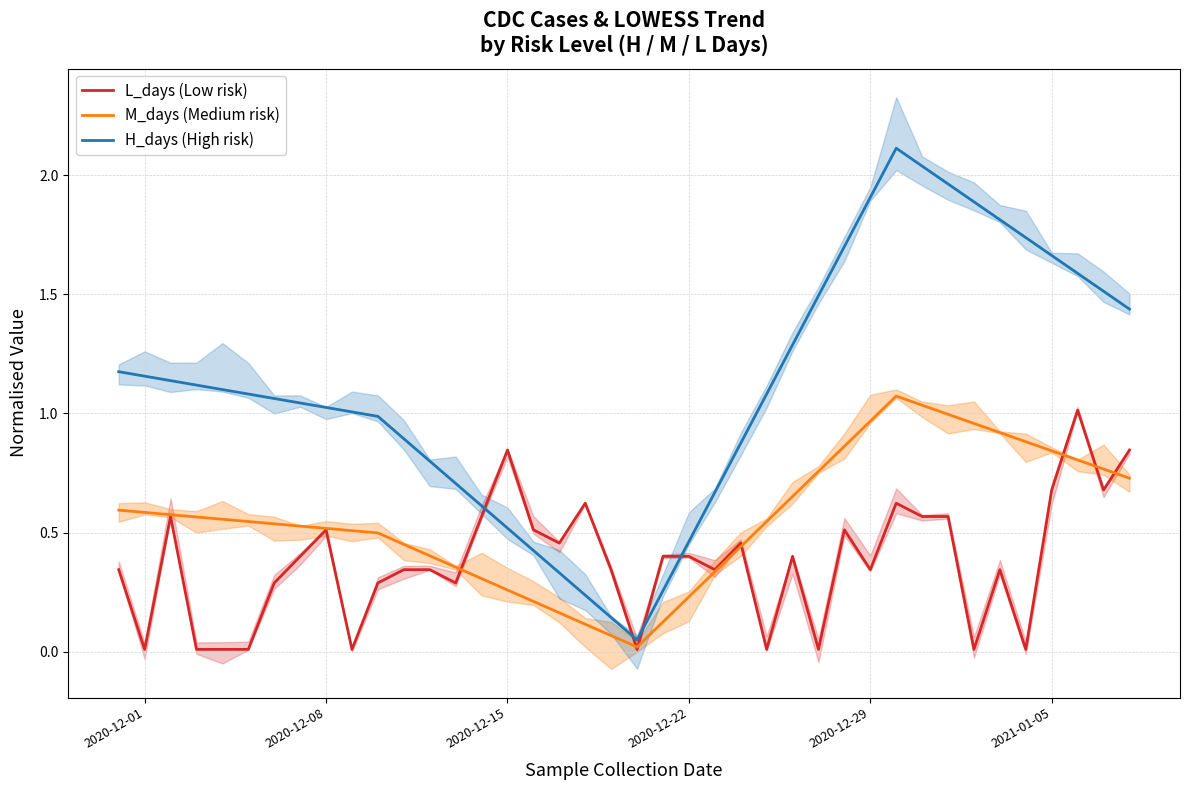

True or false: H_days (High risk) has more than 1 points higher than both neighbors.

False